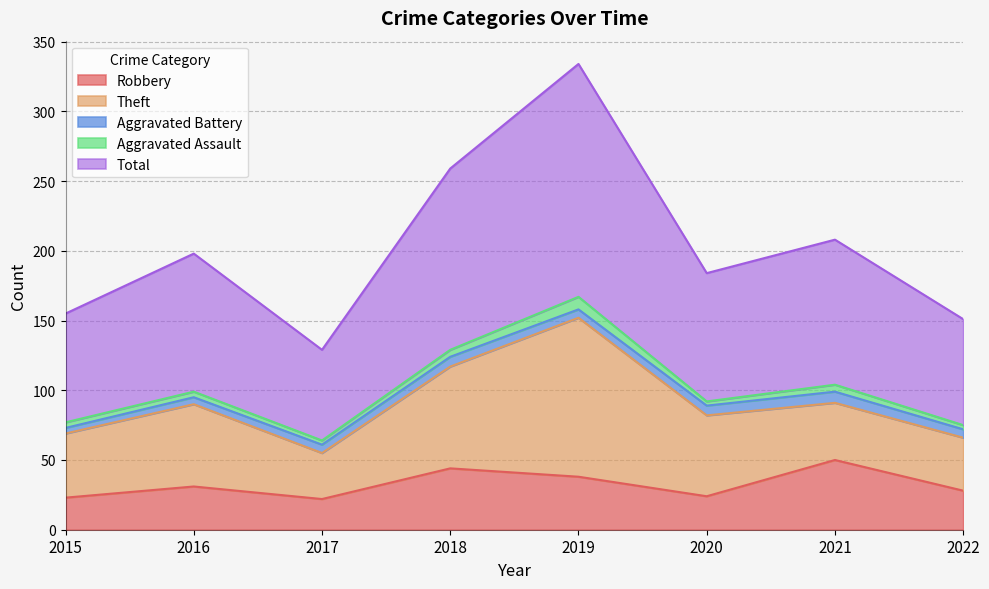

What is the difference between the maximum and minimum values in the Robbery series?

28